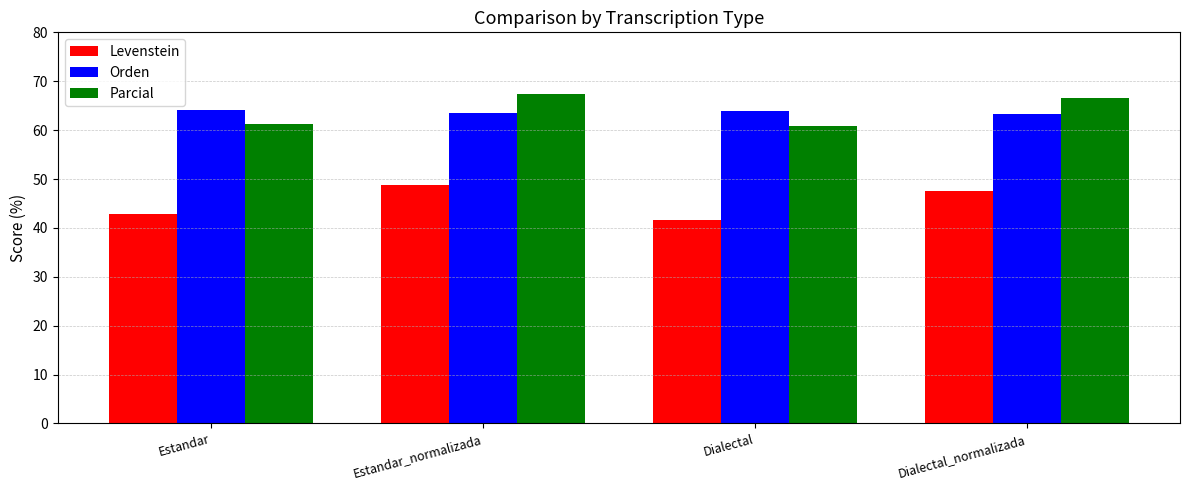

At which label does Parcial reach its peak?

Estandar_normalizada